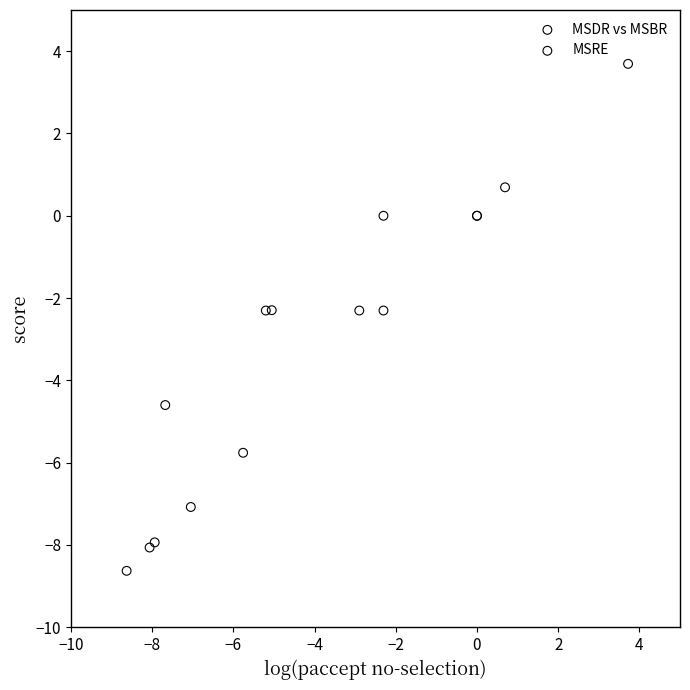

Which series contains the highest Y value?

MSDR vs MSBR